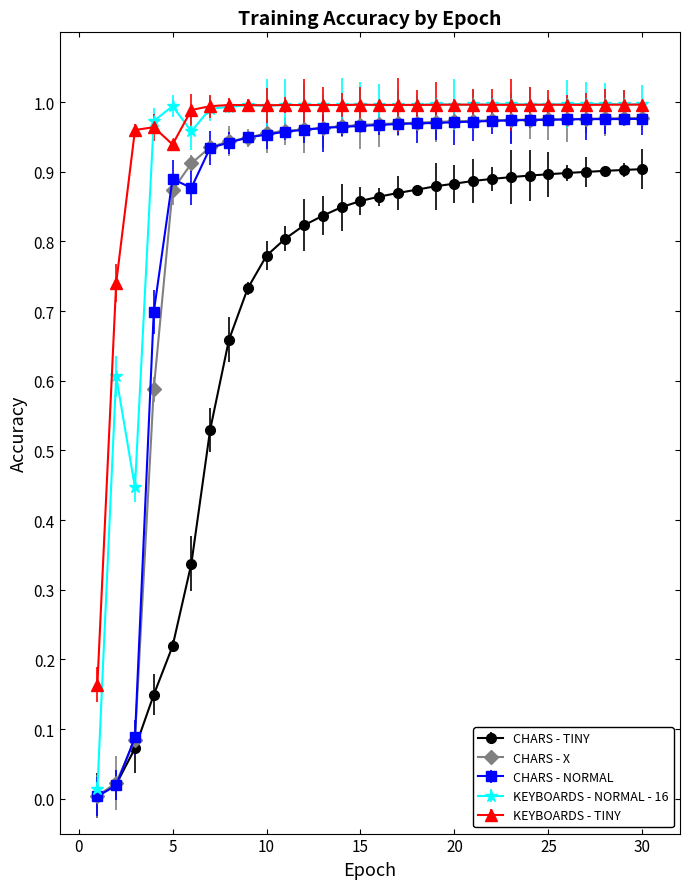

True or false: KEYBOARDS - NORMAL - 16 has more than 1 points higher than both neighbors.

True